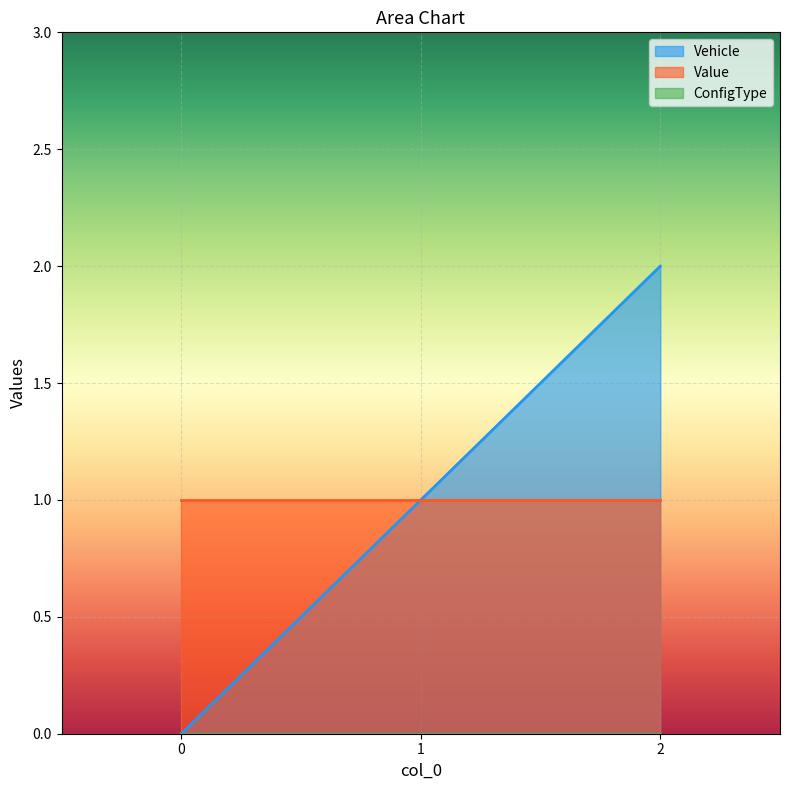

How many lines are shown in the chart?

3